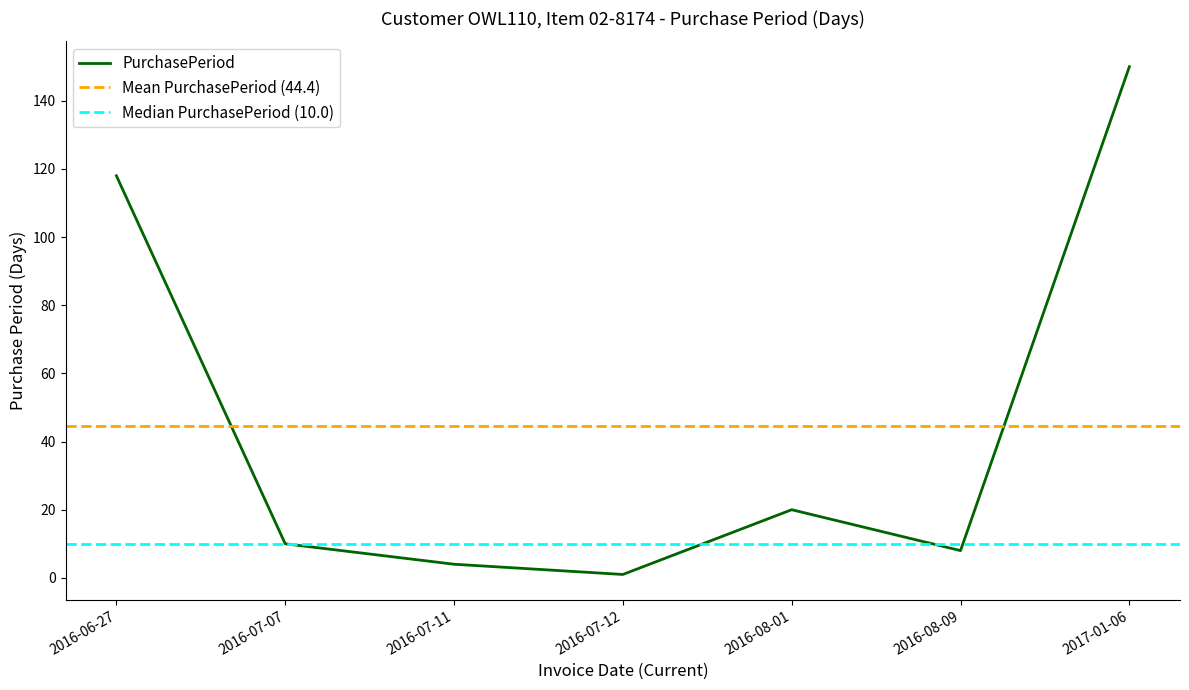

Which category has the highest value across all series?

2017-01-06